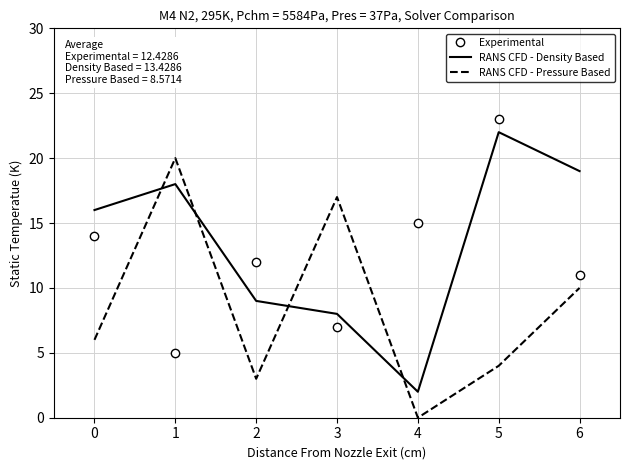

At which category is the sum across all series the highest?

5